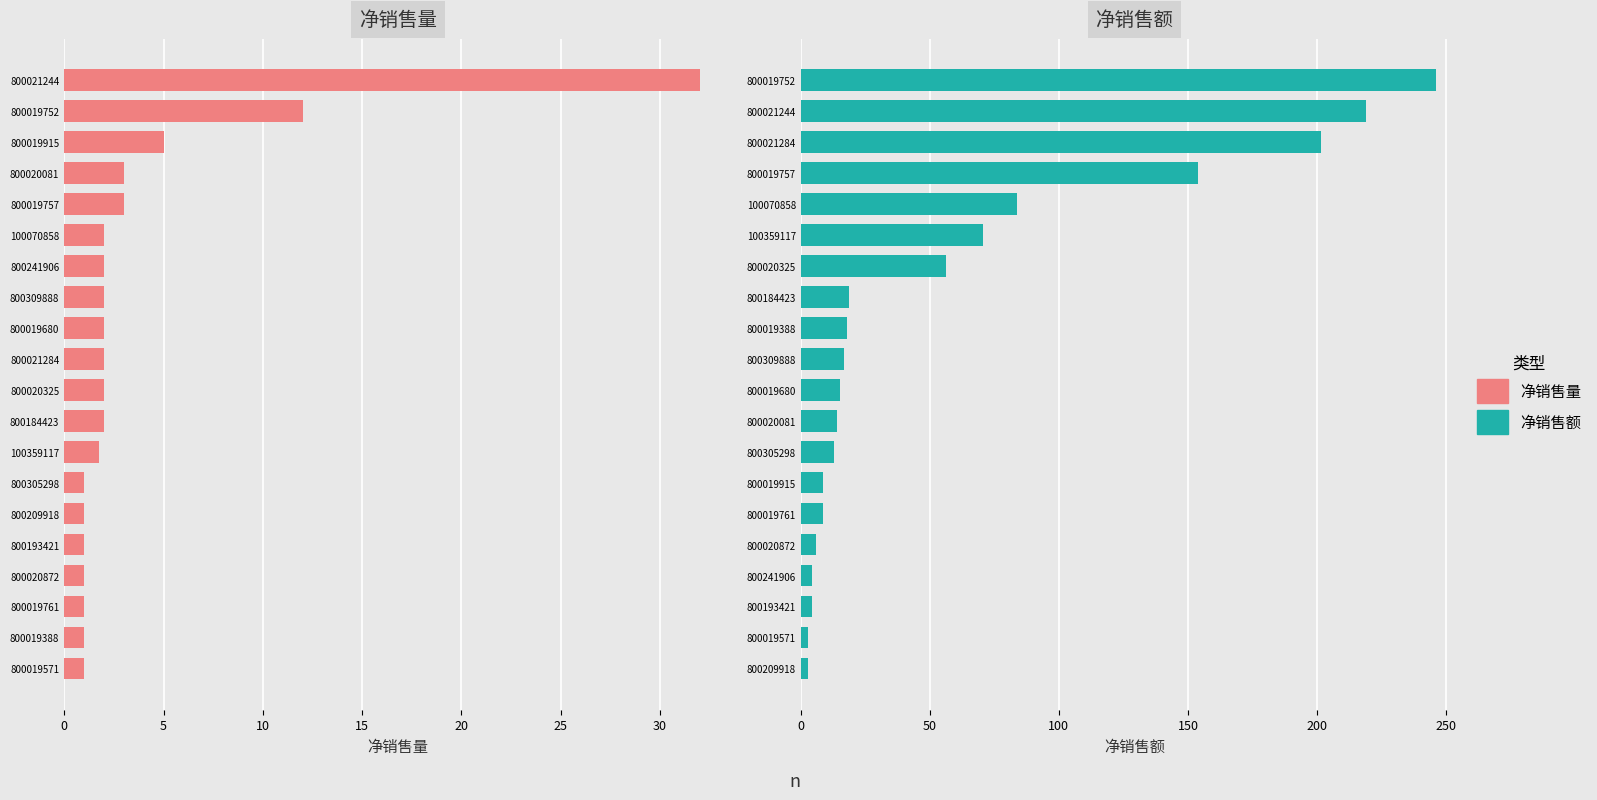

Rank the series by their maximum value, from highest to lowest.

净销售额, 净销售量